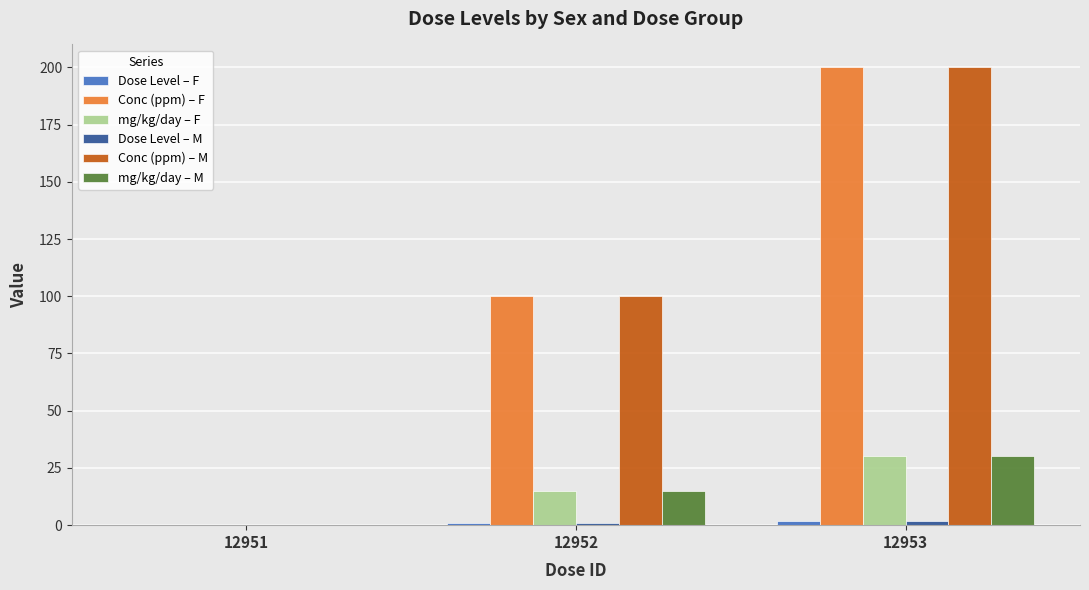

What is the sum of all Conc (ppm) – F values?

300